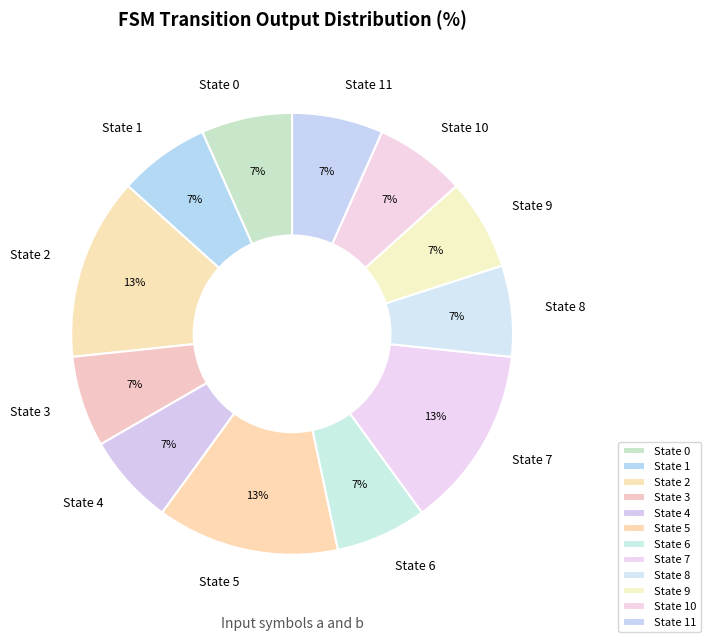

What percentage is the State 6 slice, to the nearest percent?

7%